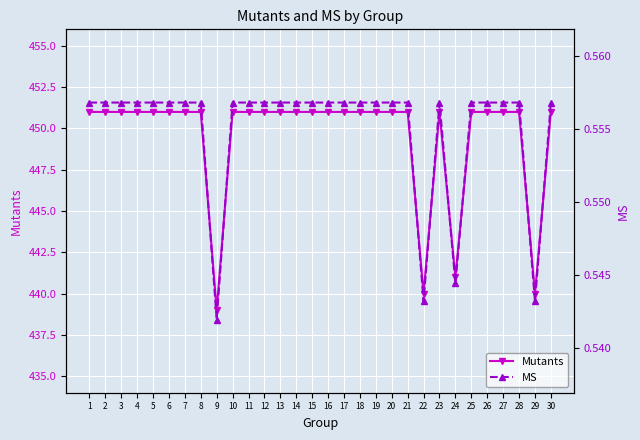

What is the value of the Mutants point at the 2nd from the left?

451